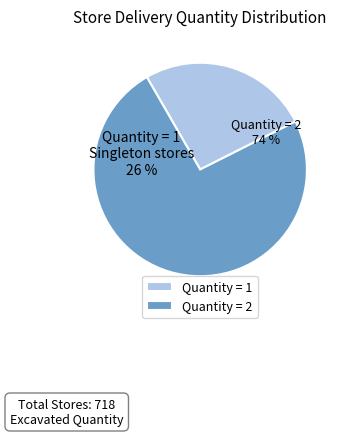

Does any single category account for the majority?

Yes